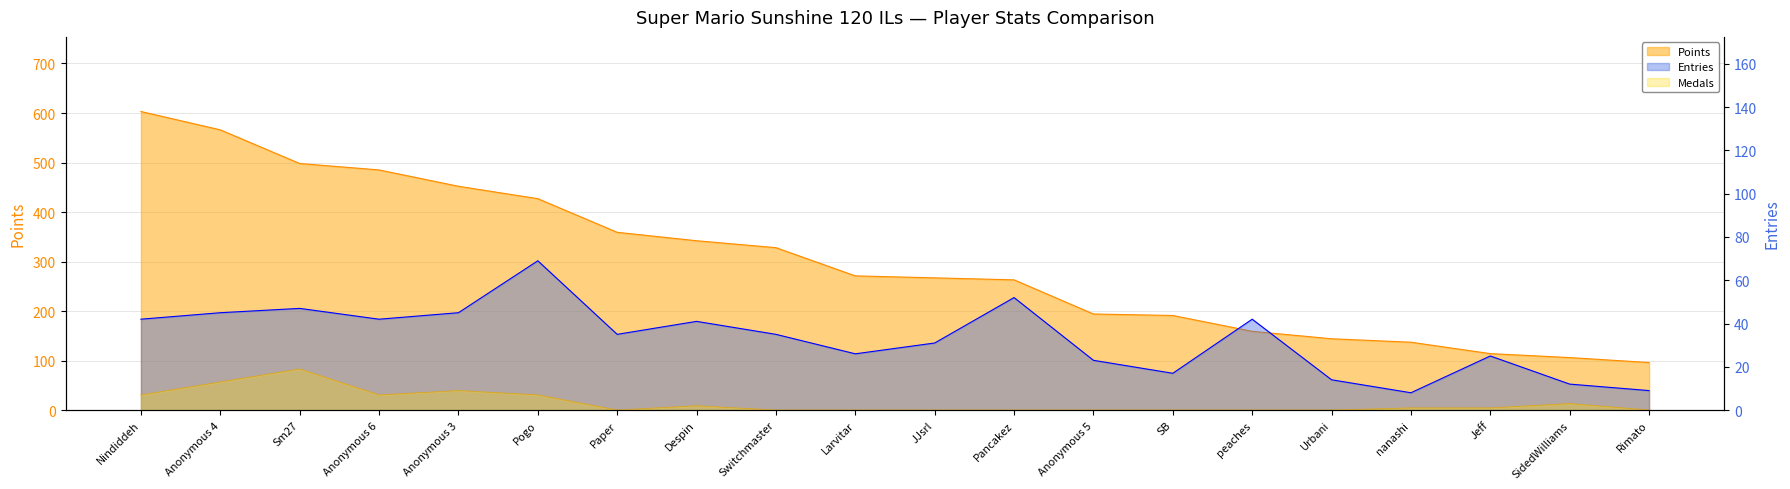

What are all the series names shown in the legend?

Entries, Points, Medals